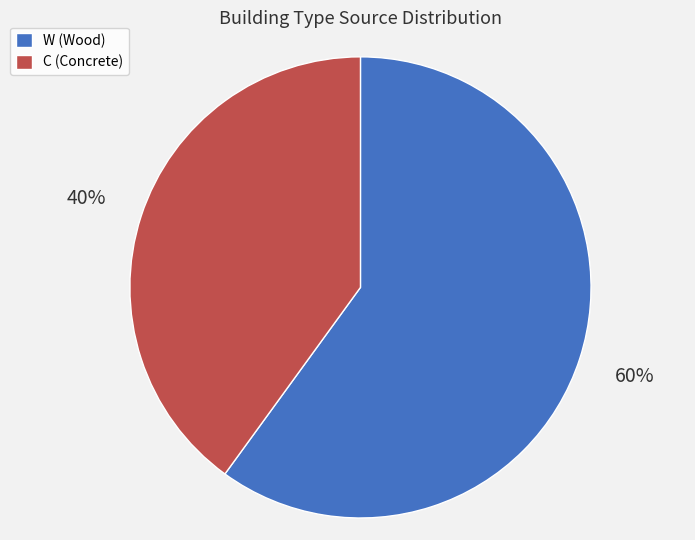

Rank the categories by value from lowest to highest.

C, W